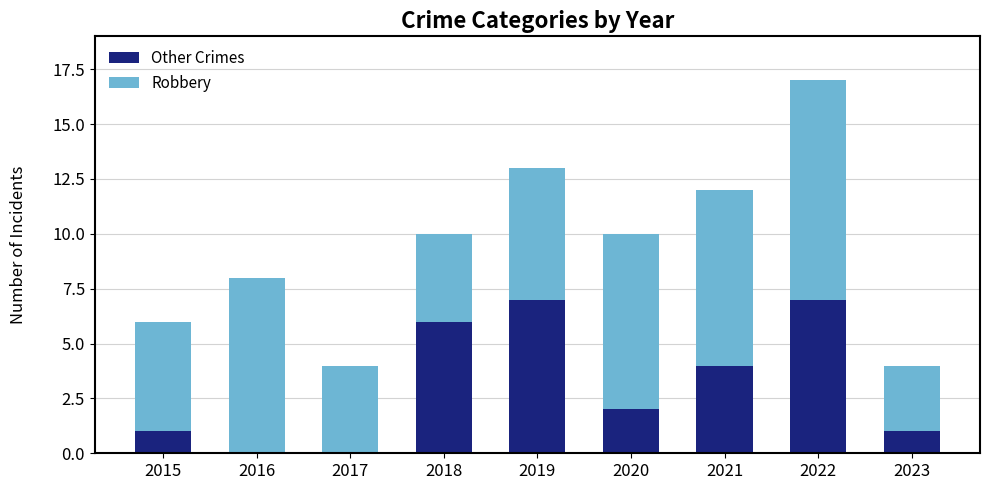

At which category is the sum across all series the highest?

2022